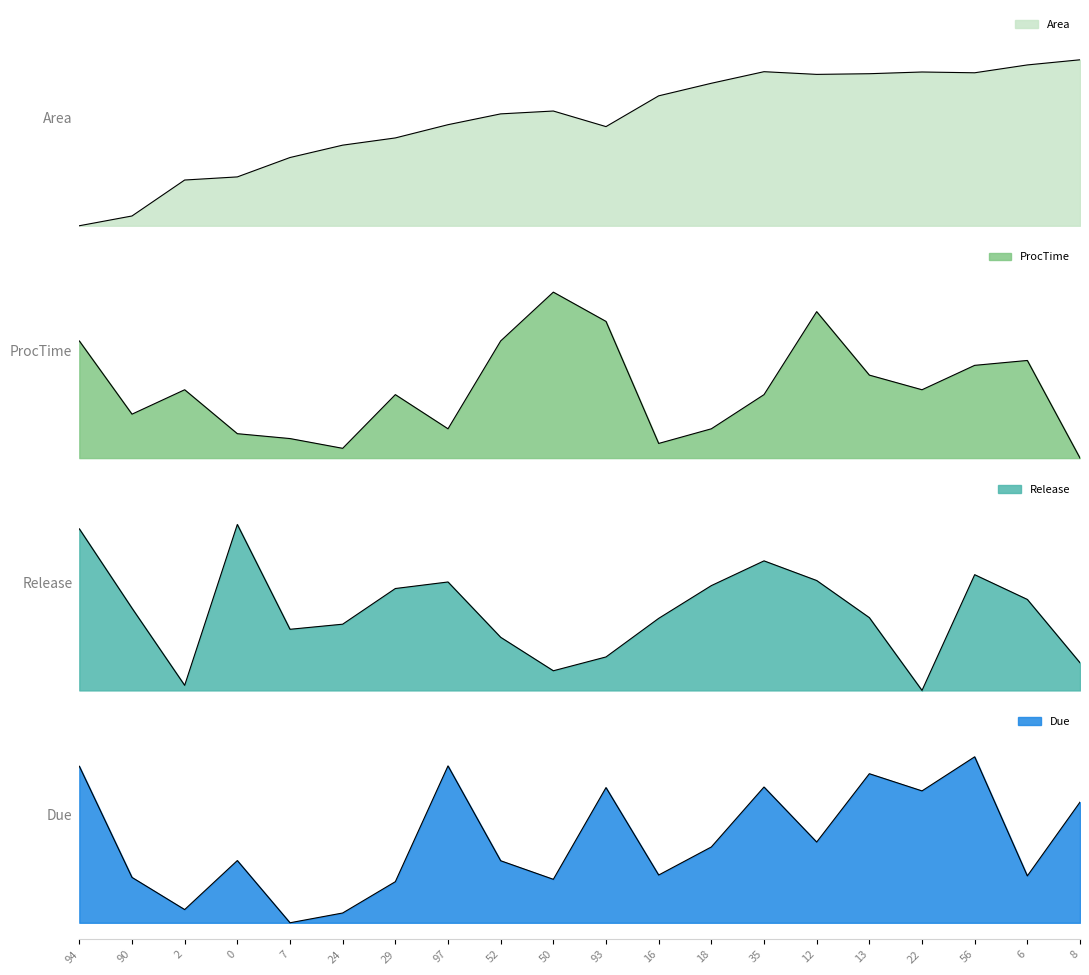

Reading left to right, what are all the values shown in this chart?

Area: 94=0.0	90=0.1	2=0.3	0=0.3	7=0.4	24=0.5	29=0.5	97=0.6	52=0.7	50=0.7	93=0.6	16=0.8	18=0.9	35=0.9	12=0.9	13=0.9	22=0.9	56=0.9	6=1.0	8=1.0
ProcTime: 94=0.7	90=0.3	2=0.4	0=0.1	7=0.1	24=0.1	29=0.4	97=0.2	52=0.7	50=1.0	93=0.8	16=0.1	18=0.2	35=0.4	12=0.9	13=0.5	22=0.4	56=0.6	6=0.6	8=0.0
Release: 94=1.0	90=0.5	2=0.0	0=1.0	7=0.4	24=0.4	29=0.6	97=0.7	52=0.3	50=0.1	93=0.2	16=0.4	18=0.6	35=0.8	12=0.7	13=0.4	22=0.0	56=0.7	6=0.5	8=0.2
Due: 94=0.9	90=0.3	2=0.1	0=0.4	7=0.0	24=0.1	29=0.2	97=0.9	52=0.4	50=0.3	93=0.8	16=0.3	18=0.5	35=0.8	12=0.5	13=0.9	22=0.8	56=1.0	6=0.3	8=0.7